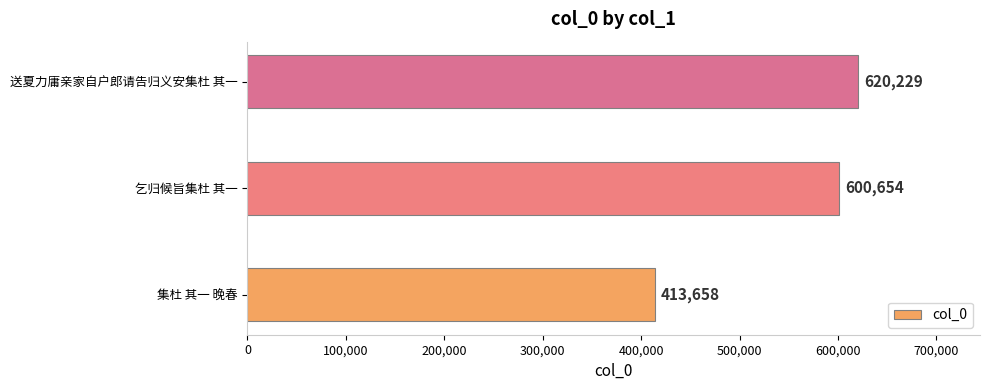

At which category does the chart reach its peak across all series?

送夏力庸亲家自户郎请告归义安集杜 其一